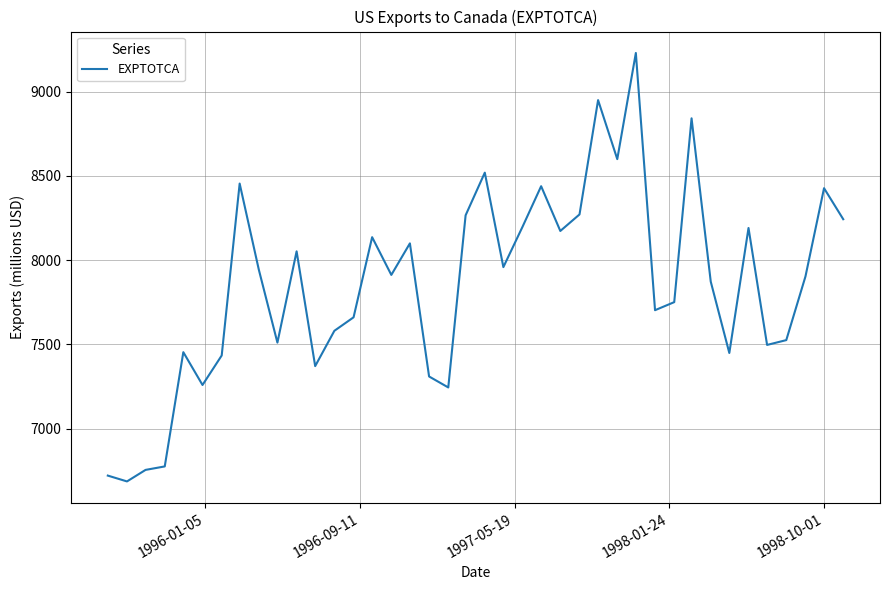

What is the difference between the maximum and minimum values?

2542.2